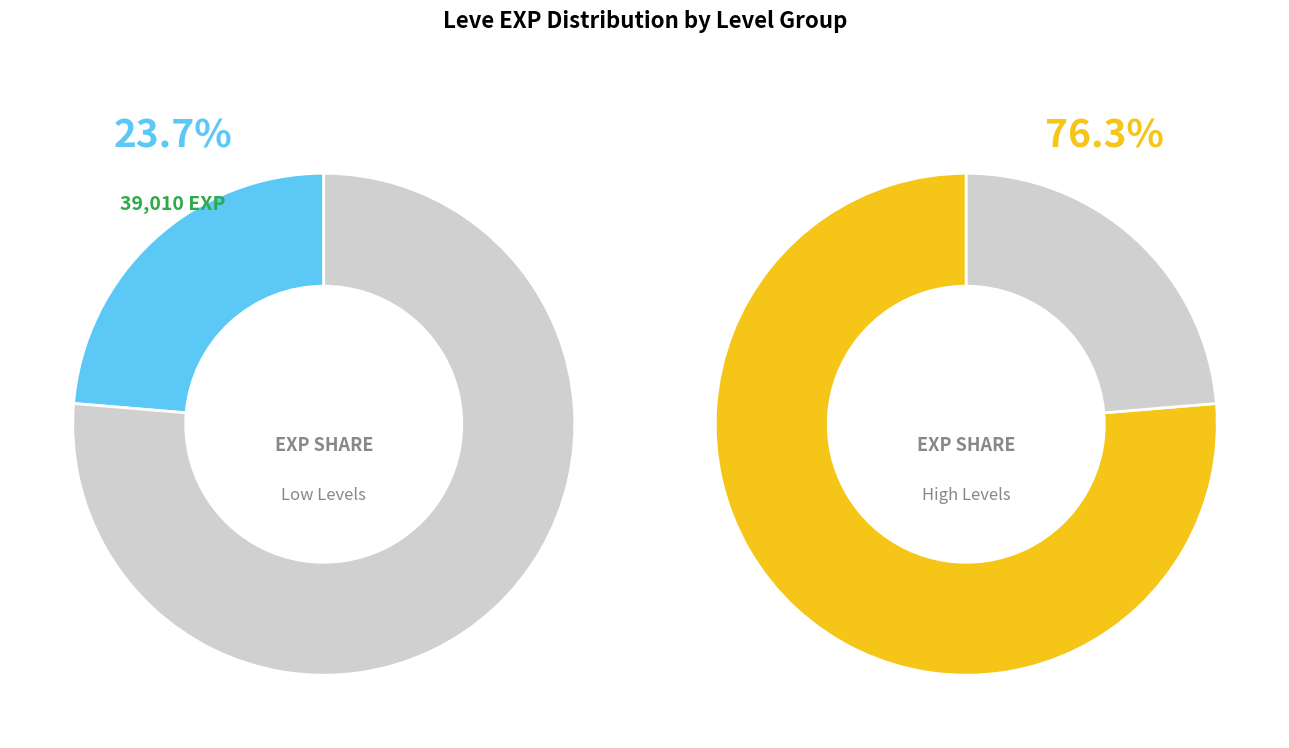

Is Level 1 the majority of the pie?

No